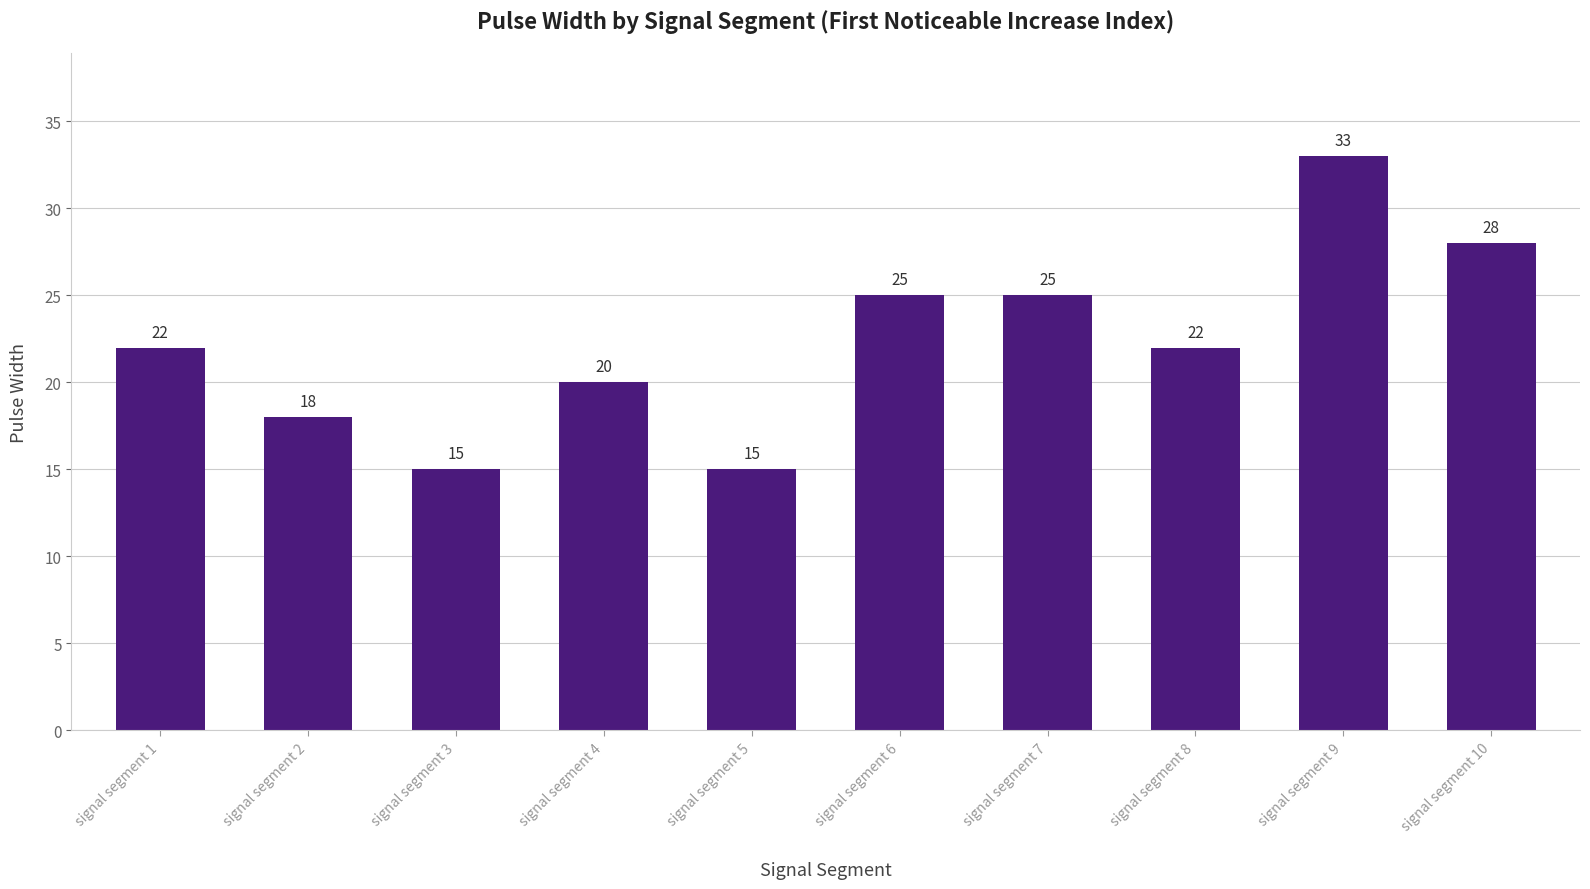

What is the value of the 6th bar from the left?

25